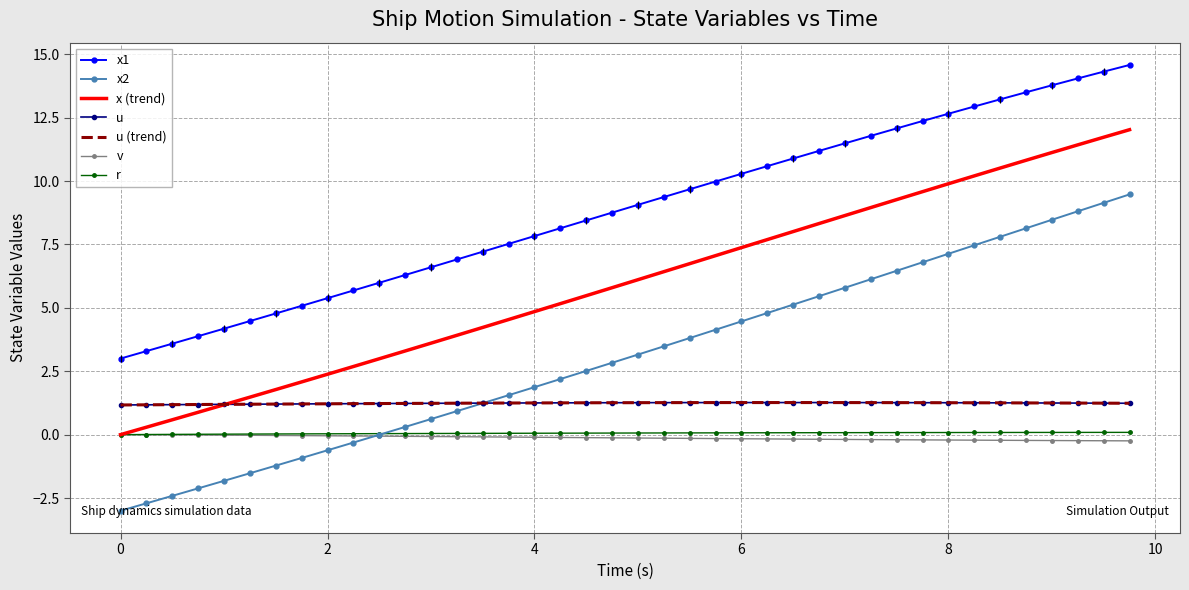

True or false: x2 and x (trend) cross at least once.

False